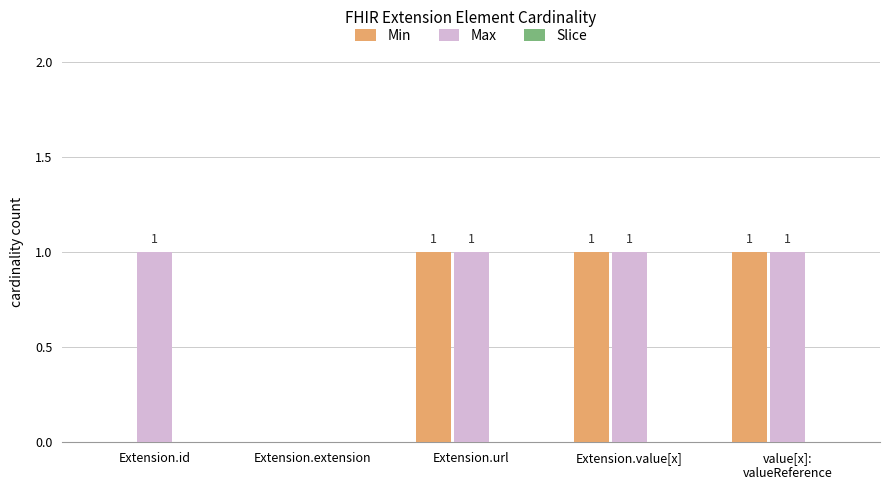

What is the sum of all Max values?

4